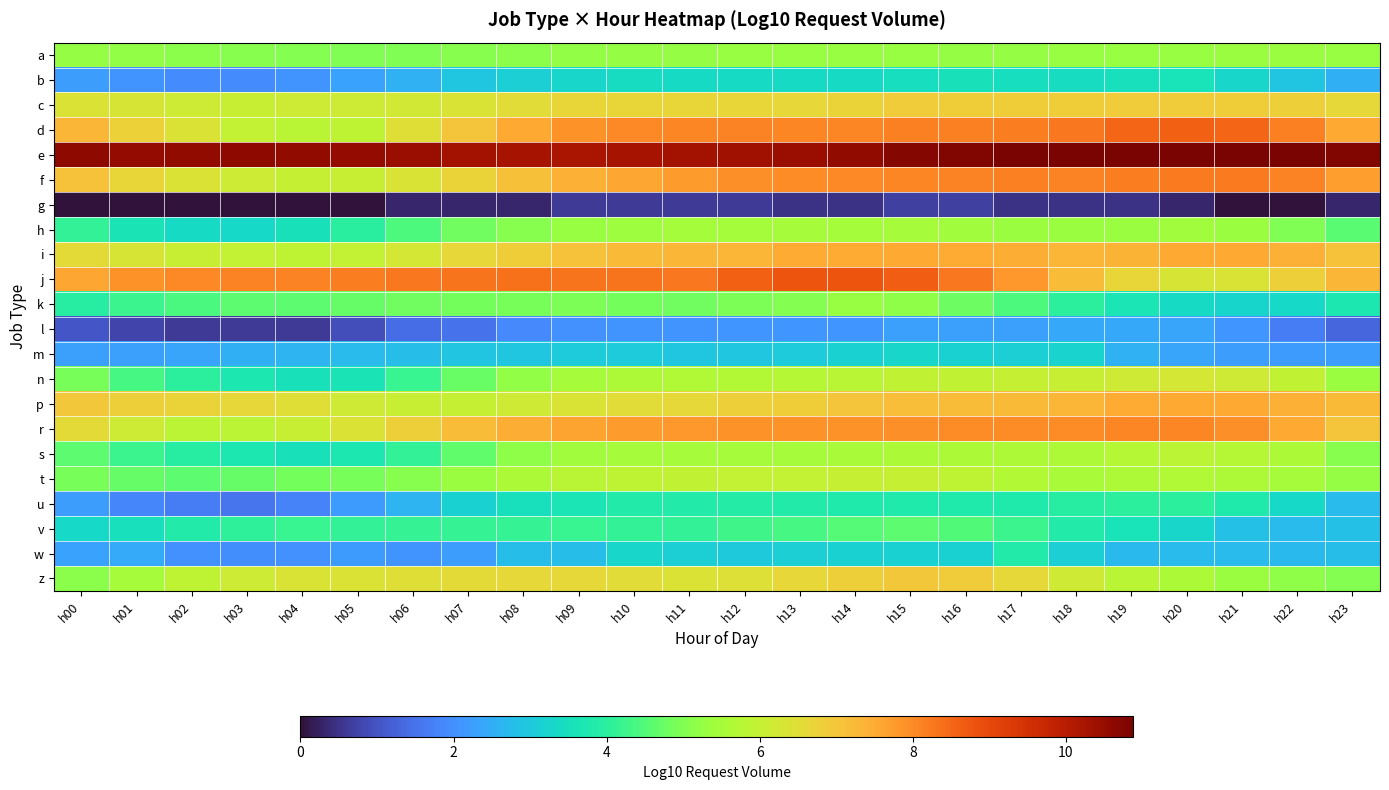

Reading left to right, list all the values displayed in this chart.

a: h00=5.3	h01=5.2	h02=5.1	h03=5.1	h04=5.0	h05=5.0	h06=5.0	h07=5.1	h08=5.1	h09=5.2	h10=5.2	h11=5.3	h12=5.3	h13=5.3	h14=5.3	h15=5.3	h16=5.3	h17=5.3	h18=5.3	h19=5.3	h20=5.3	h21=5.3	h22=5.3	h23=5.3
b: h00=2.2	h01=2.1	h02=2.0	h03=1.9	h04=2.1	h05=2.3	h06=2.6	h07=3.0	h08=3.1	h09=3.3	h10=3.4	h11=3.4	h12=3.4	h13=3.4	h14=3.4	h15=3.5	h16=3.5	h17=3.4	h18=3.4	h19=3.5	h20=3.6	h21=3.3	h22=2.9	h23=2.5
c: h00=6.4	h01=6.3	h02=6.2	h03=6.1	h04=6.1	h05=6.1	h06=6.2	h07=6.4	h08=6.5	h09=6.7	h10=6.7	h11=6.7	h12=6.7	h13=6.7	h14=6.7	h15=6.9	h16=6.9	h17=6.8	h18=6.9	h19=6.9	h20=6.9	h21=6.9	h22=6.8	h23=6.6
d: h00=7.3	h01=6.8	h02=6.4	h03=6.0	h04=5.8	h05=5.9	h06=6.5	h07=7.0	h08=7.6	h09=7.9	h10=8.0	h11=8.1	h12=8.1	h13=8.0	h14=8.0	h15=8.1	h16=8.1	h17=8.2	h18=8.3	h19=8.5	h20=8.6	h21=8.5	h22=8.1	h23=7.6
e: h00=10.6	h01=10.5	h02=10.6	h03=10.6	h04=10.6	h05=10.5	h06=10.4	h07=10.3	h08=10.3	h09=10.2	h10=10.3	h11=10.3	h12=10.4	h13=10.4	h14=10.6	h15=10.7	h16=10.8	h17=10.9	h18=10.9	h19=10.9	h20=10.9	h21=10.9	h22=10.9	h23=10.8
f: h00=7.1	h01=6.7	h02=6.4	h03=6.1	h04=6.0	h05=6.1	h06=6.3	h07=6.7	h08=7.1	h09=7.4	h10=7.6	h11=7.8	h12=7.9	h13=8.0	h14=8.0	h15=8.1	h16=8.1	h17=8.1	h18=8.1	h19=8.2	h20=8.2	h21=8.2	h22=8.1	h23=7.7
g: h00=0.0	h01=0.0	h02=0.0	h03=0.0	h04=0.0	h05=0.0	h06=0.3	h07=0.3	h08=0.3	h09=0.6	h10=0.6	h11=0.6	h12=0.6	h13=0.5	h14=0.5	h15=0.7	h16=0.7	h17=0.5	h18=0.5	h19=0.5	h20=0.3	h21=0.0	h22=0.0	h23=0.3
h: h00=4.1	h01=3.6	h02=3.4	h03=3.3	h04=3.5	h05=4.0	h06=4.4	h07=4.8	h08=5.1	h09=5.3	h10=5.4	h11=5.4	h12=5.5	h13=5.5	h14=5.5	h15=5.5	h16=5.4	h17=5.4	h18=5.3	h19=5.4	h20=5.4	h21=5.3	h22=5.0	h23=4.6
i: h00=6.6	h01=6.3	h02=6.0	h03=6.0	h04=5.9	h05=6.0	h06=6.3	h07=6.6	h08=6.9	h09=7.1	h10=7.2	h11=7.3	h12=7.3	h13=7.5	h14=7.5	h15=7.6	h16=7.5	h17=7.5	h18=7.3	h19=7.4	h20=7.5	h21=7.5	h22=7.4	h23=7.1
j: h00=7.6	h01=7.9	h02=8.0	h03=8.1	h04=8.1	h05=8.2	h06=8.3	h07=8.3	h08=8.3	h09=8.3	h10=8.3	h11=8.3	h12=8.6	h13=8.8	h14=8.8	h15=8.6	h16=8.3	h17=7.8	h18=7.2	h19=6.7	h20=6.3	h21=6.4	h22=6.8	h23=7.3
k: h00=3.9	h01=4.2	h02=4.4	h03=4.6	h04=4.6	h05=4.7	h06=4.8	h07=4.9	h08=4.9	h09=5.0	h10=4.9	h11=4.8	h12=5.0	h13=5.0	h14=5.3	h15=5.1	h16=4.8	h17=4.5	h18=4.0	h19=3.7	h20=3.4	h21=3.3	h22=3.3	h23=3.7
l: h00=1.0	h01=0.8	h02=0.6	h03=0.6	h04=0.6	h05=0.9	h06=1.4	h07=1.5	h08=1.9	h09=2.0	h10=2.1	h11=2.1	h12=2.1	h13=2.1	h14=2.1	h15=2.3	h16=2.3	h17=2.3	h18=2.4	h19=2.4	h20=2.3	h21=2.1	h22=1.7	h23=1.3
m: h00=2.3	h01=2.3	h02=2.4	h03=2.5	h04=2.6	h05=2.8	h06=2.8	h07=2.9	h08=3.0	h09=3.0	h10=3.0	h11=2.9	h12=3.0	h13=3.1	h14=3.2	h15=3.3	h16=3.2	h17=3.1	h18=3.2	h19=2.6	h20=2.4	h21=2.2	h22=2.2	h23=2.2
n: h00=4.9	h01=4.4	h02=4.0	h03=3.7	h04=3.6	h05=3.6	h06=4.2	h07=4.8	h08=5.2	h09=5.5	h10=5.6	h11=5.7	h12=5.7	h13=5.7	h14=5.8	h15=5.9	h16=5.9	h17=6.0	h18=6.1	h19=6.2	h20=6.3	h21=6.2	h22=5.9	h23=5.3
p: h00=6.9	h01=6.8	h02=6.7	h03=6.7	h04=6.5	h05=6.2	h06=6.1	h07=6.0	h08=6.2	h09=6.3	h10=6.5	h11=6.6	h12=6.8	h13=6.9	h14=7.0	h15=7.2	h16=7.2	h17=7.3	h18=7.4	h19=7.5	h20=7.6	h21=7.6	h22=7.4	h23=7.2
r: h00=6.6	h01=6.1	h02=5.9	h03=5.8	h04=6.0	h05=6.4	h06=6.8	h07=7.2	h08=7.5	h09=7.6	h10=7.7	h11=7.8	h12=7.9	h13=7.9	h14=7.9	h15=7.9	h16=7.9	h17=8.0	h18=8.0	h19=8.1	h20=8.1	h21=7.9	h22=7.5	h23=7.0
s: h00=4.6	h01=4.2	h02=3.9	h03=3.7	h04=3.6	h05=3.7	h06=4.1	h07=4.7	h08=5.2	h09=5.4	h10=5.5	h11=5.5	h12=5.5	h13=5.5	h14=5.5	h15=5.6	h16=5.6	h17=5.6	h18=5.6	h19=5.8	h20=5.9	h21=5.8	h22=5.6	h23=5.1
t: h00=4.9	h01=4.7	h02=4.6	h03=4.7	h04=4.9	h05=4.9	h06=5.1	h07=5.3	h08=5.6	h09=5.8	h10=5.9	h11=5.9	h12=6.0	h13=6.0	h14=6.0	h15=6.0	h16=5.9	h17=5.7	h18=5.6	h19=5.6	h20=5.7	h21=5.6	h22=5.5	h23=5.3
u: h00=2.2	h01=1.9	h02=1.7	h03=1.5	h04=1.7	h05=2.2	h06=2.6	h07=3.2	h08=3.5	h09=3.7	h10=3.8	h11=3.8	h12=3.9	h13=3.9	h14=3.8	h15=3.8	h16=3.8	h17=3.8	h18=3.9	h19=4.0	h20=4.0	h21=3.8	h22=3.3	h23=2.7
v: h00=3.3	h01=3.5	h02=3.8	h03=4.1	h04=4.2	h05=4.1	h06=4.1	h07=4.2	h08=4.1	h09=4.2	h10=4.1	h11=4.1	h12=4.3	h13=4.3	h14=4.5	h15=4.6	h16=4.5	h17=4.2	h18=3.8	h19=3.6	h20=3.3	h21=2.8	h22=2.7	h23=2.8
w: h00=2.3	h01=2.4	h02=2.0	h03=2.0	h04=2.0	h05=2.2	h06=2.1	h07=2.2	h08=2.8	h09=2.8	h10=3.3	h11=3.1	h12=3.0	h13=3.1	h14=3.2	h15=3.2	h16=3.2	h17=3.9	h18=3.1	h19=2.7	h20=2.7	h21=2.7	h22=2.7	h23=2.8
z: h00=5.1	h01=5.5	h02=5.9	h03=6.1	h04=6.4	h05=6.4	h06=6.5	h07=6.6	h08=6.6	h09=6.6	h10=6.5	h11=6.4	h12=6.5	h13=6.7	h14=6.8	h15=6.9	h16=6.9	h17=6.6	h18=6.2	h19=5.8	h20=5.6	h21=5.3	h22=5.2	h23=5.0